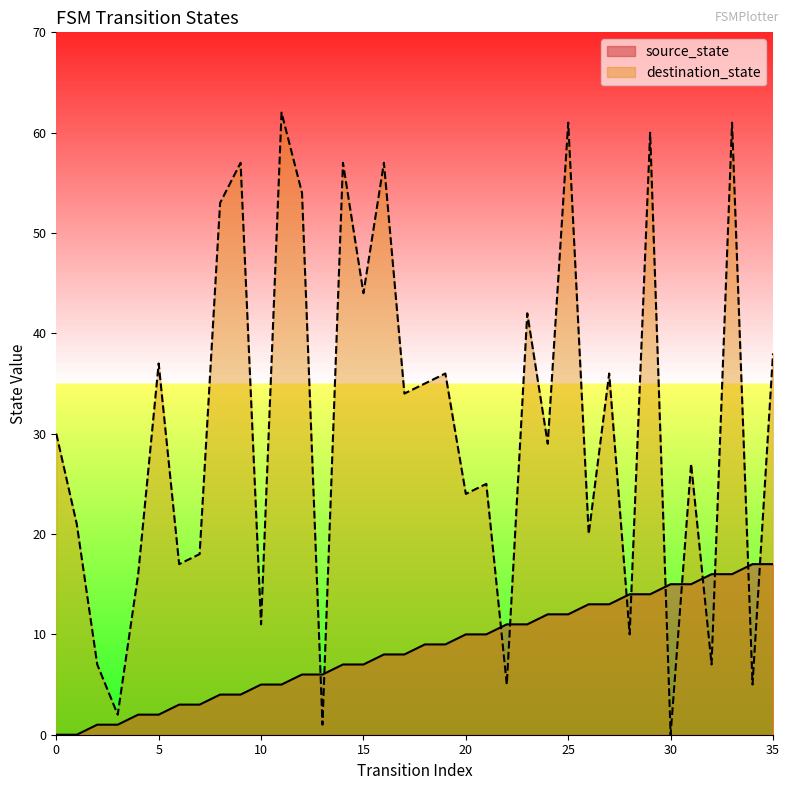

Which has a higher value, 9 or 5?

9